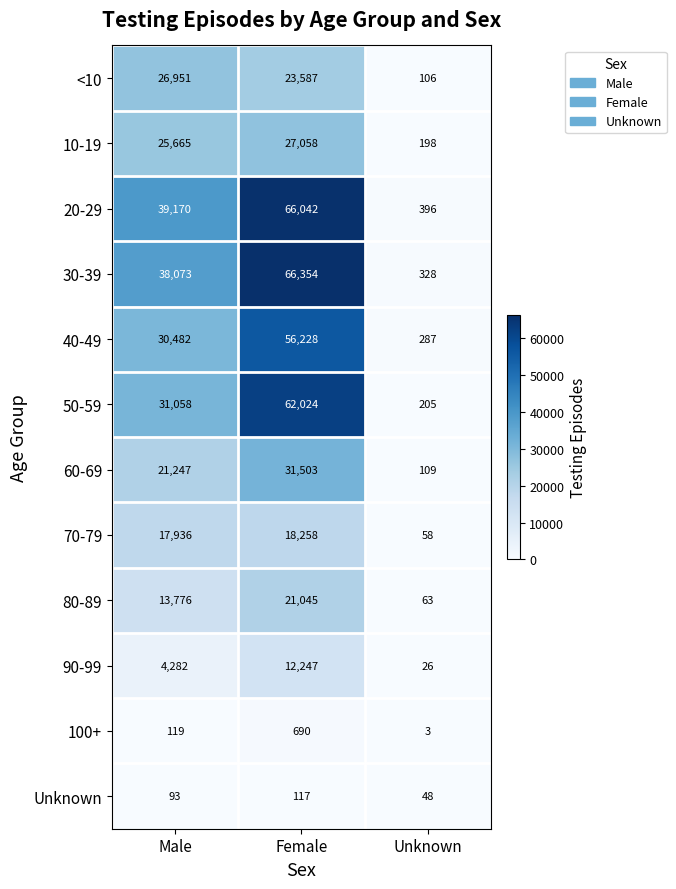

What is the average value of the 10-19 series?

17640